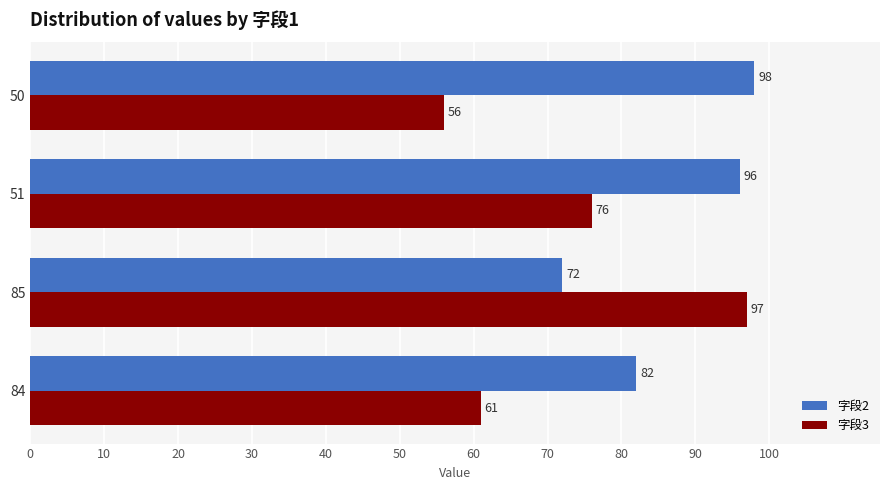

What is the average value of the 字段2 series?

87